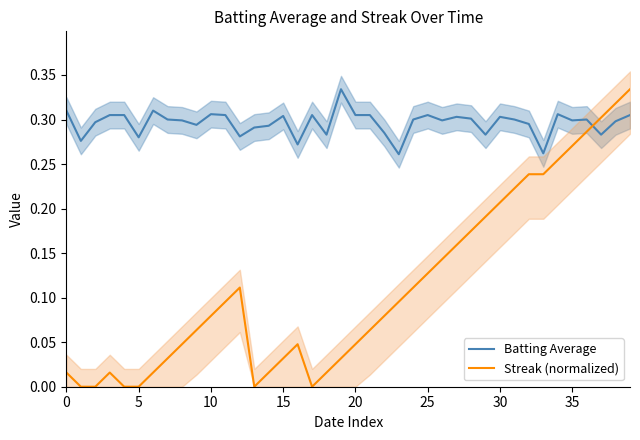

Rank the series by their average value, from highest to lowest.

Batting Average, Streak (normalized)